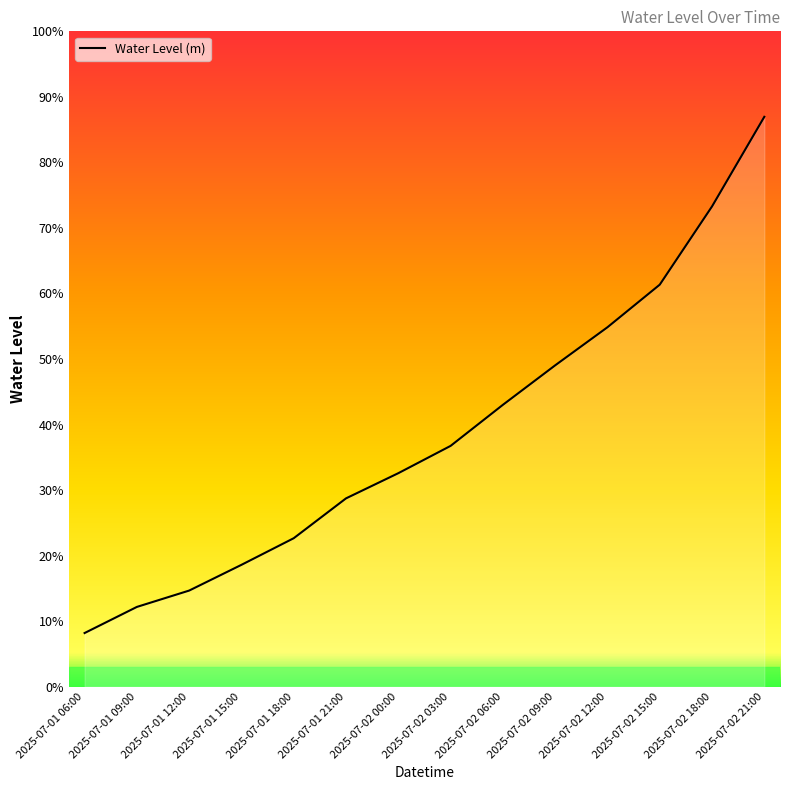

Is this an area chart (filled region under the line)?

Yes